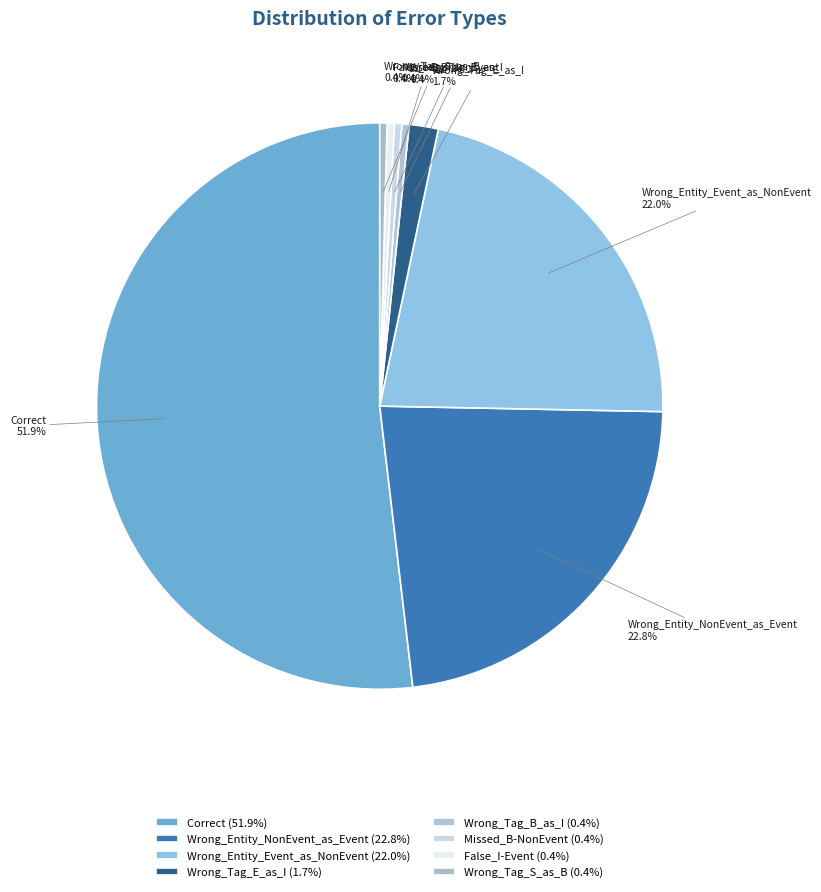

Count the number of slices in the pie.

8